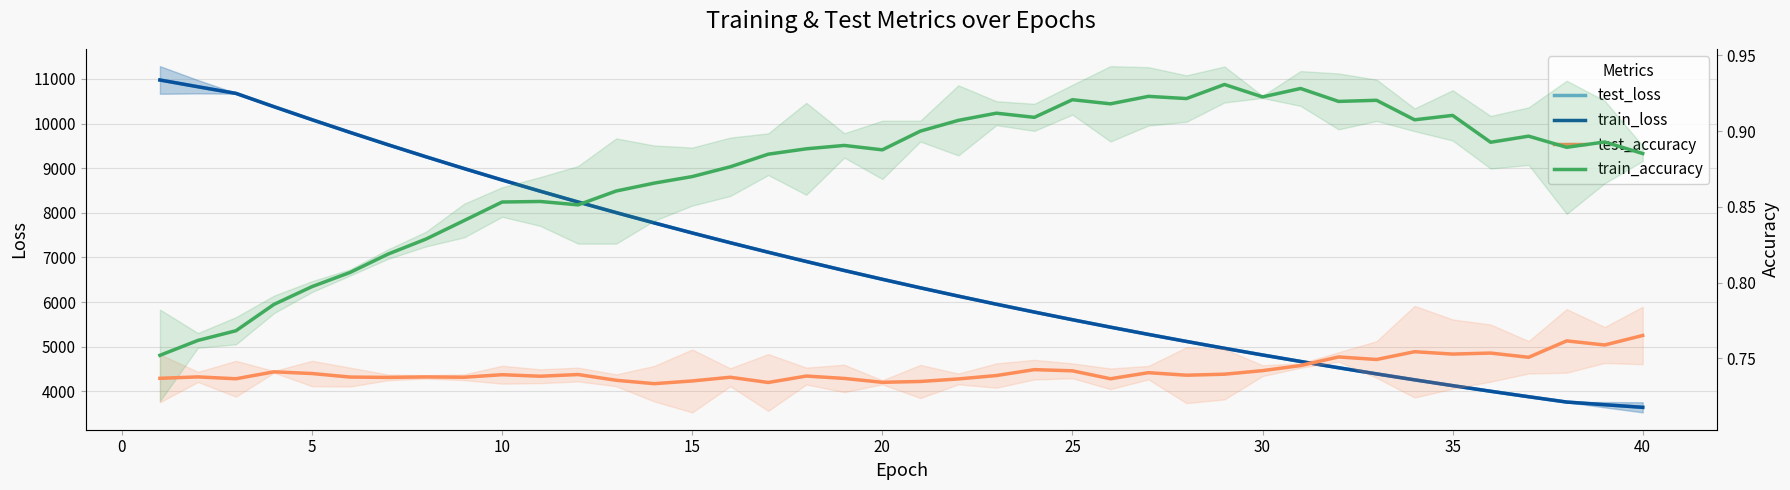

What is the difference between the second highest and minimum values in the train_accuracy series?

0.2